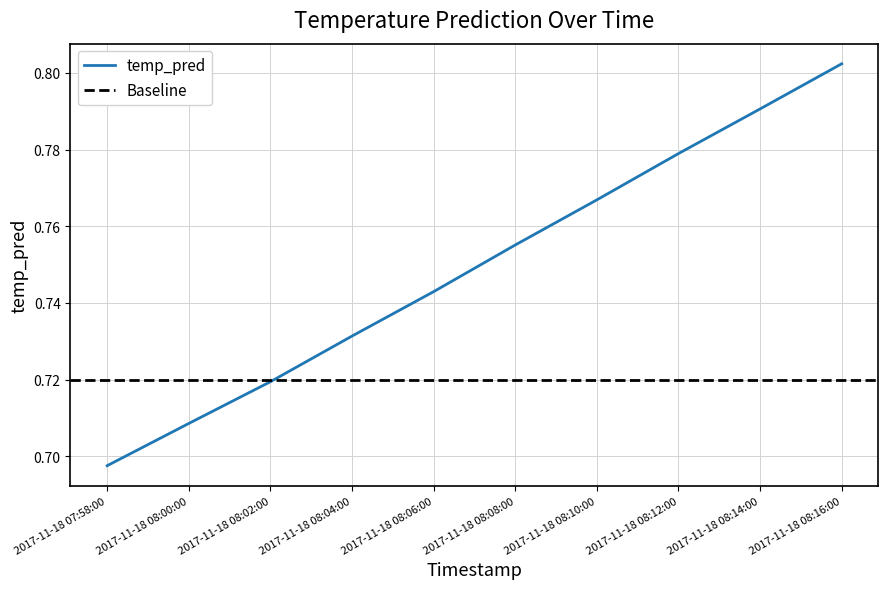

What is the difference between the second highest and minimum values?

0.1